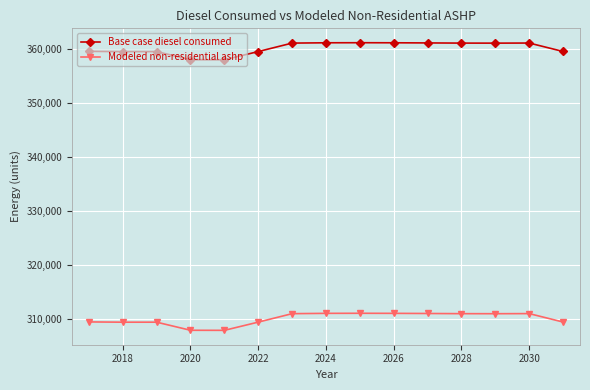

What is the difference between the second highest and minimum values in the Base case diesel consumed series?

3152.0